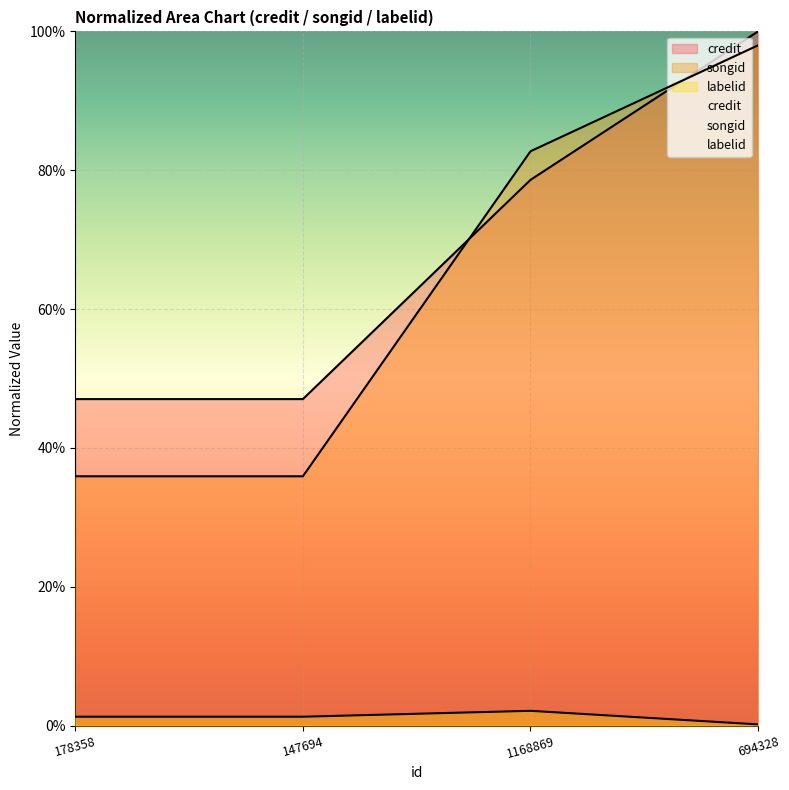

Does the chart display data point markers on the line(s)?

No